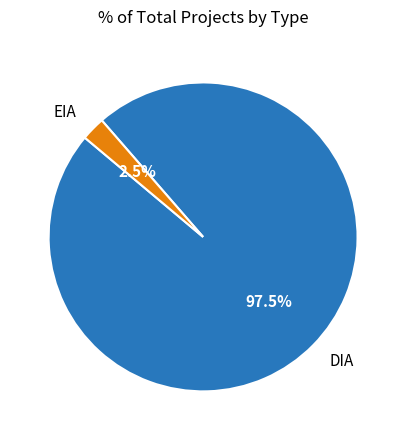

Combined, do EIA and DIA account for over 50%?

Yes